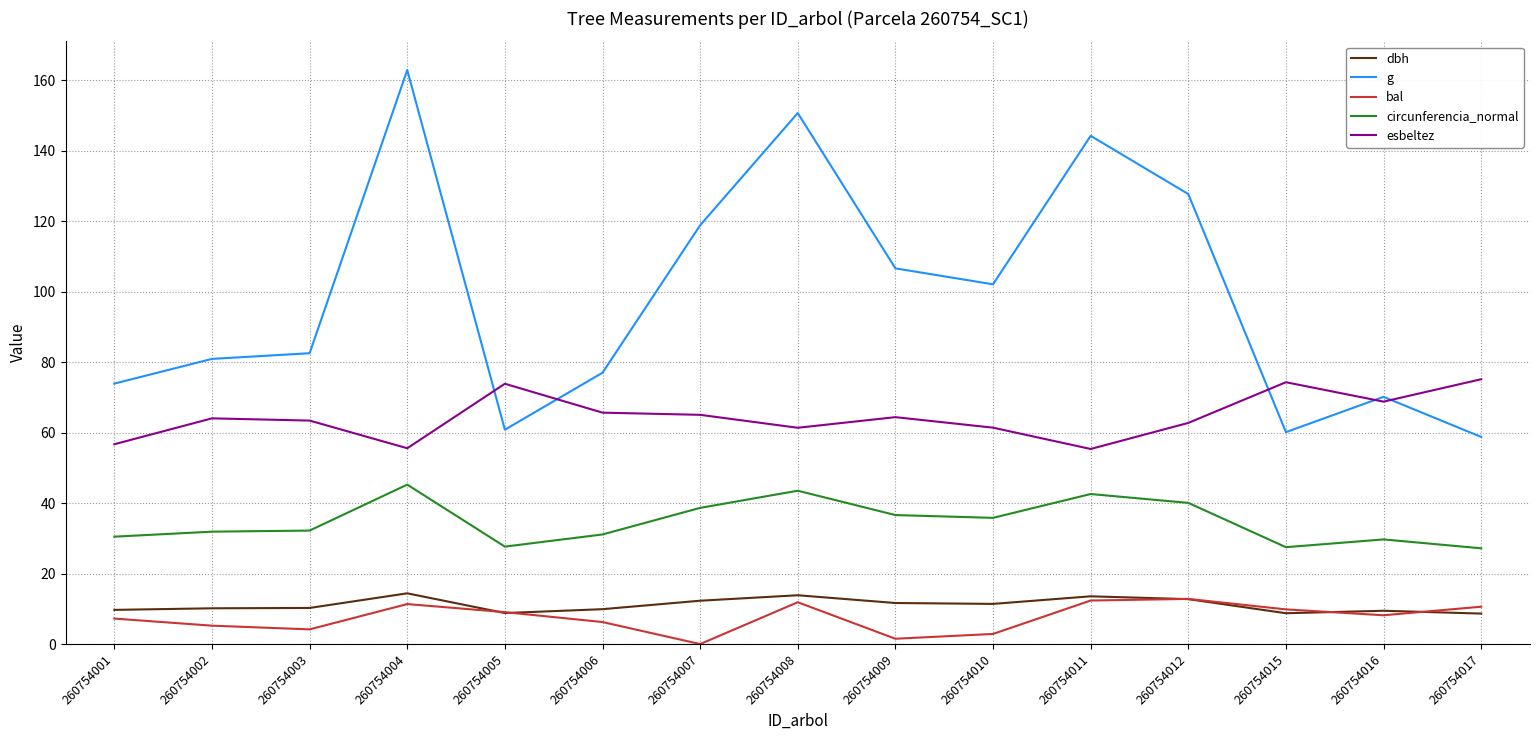

Which series has the largest range (max minus min)?

g